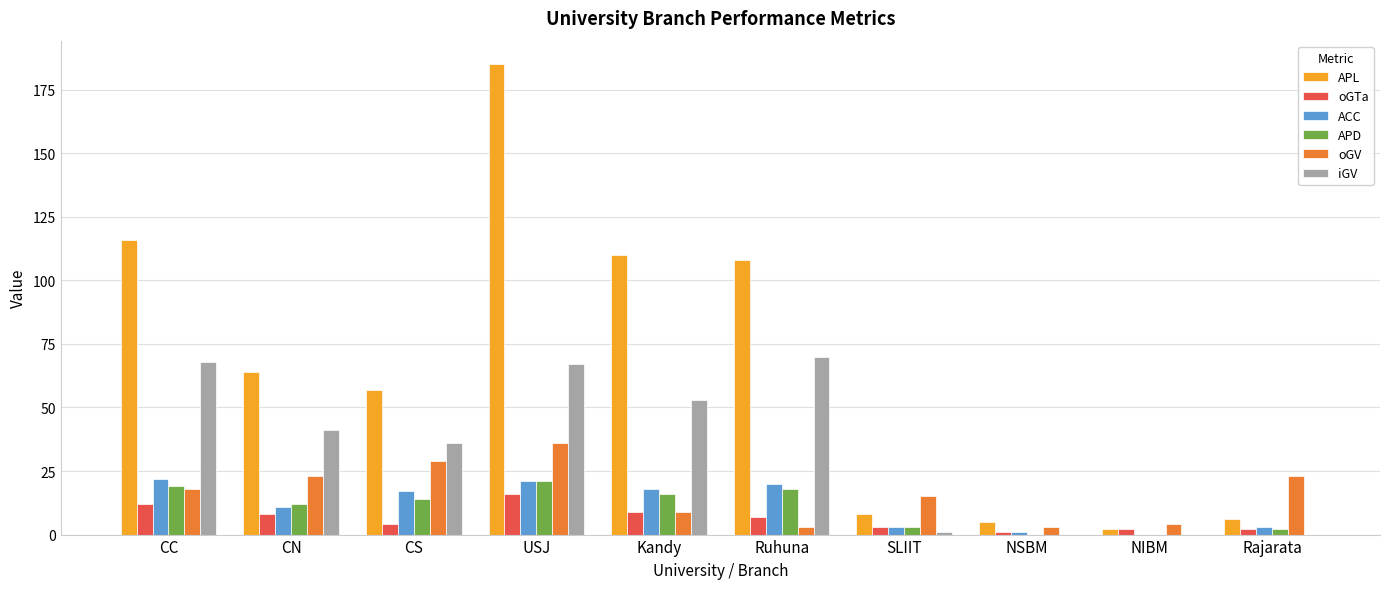

The value of ACC at NSBM is 1. True or false?

True